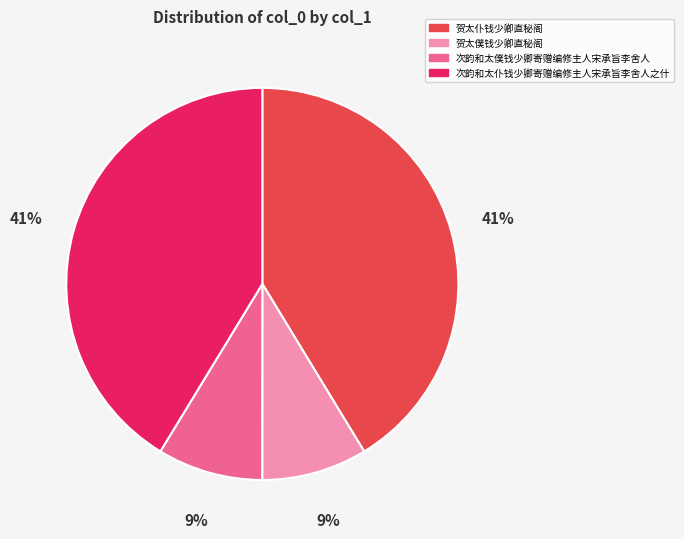

To the nearest percent, what is the average slice percentage?

25%